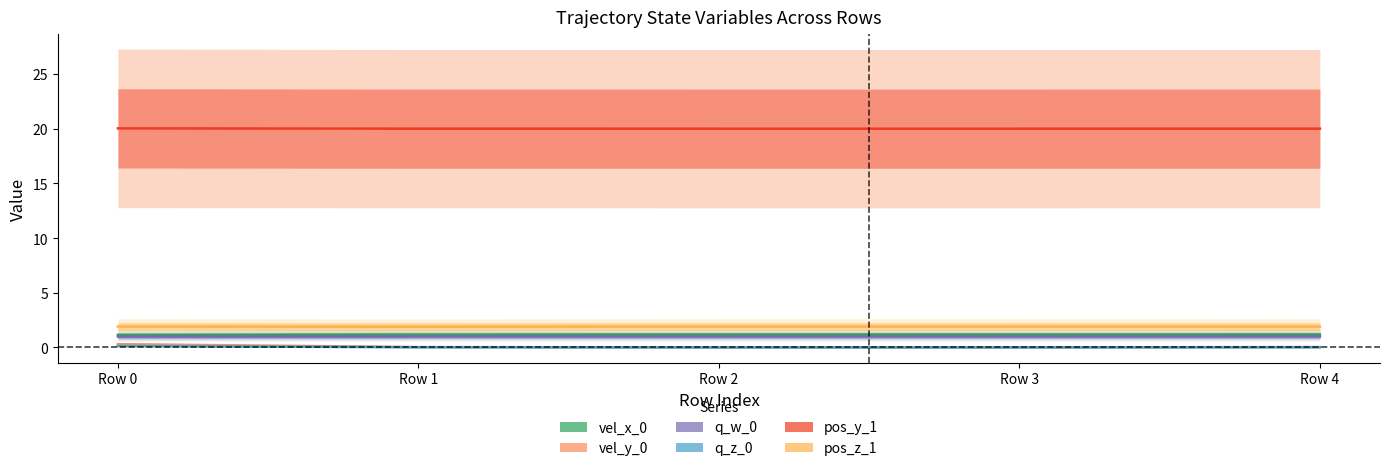

What is the difference between the q_z_0 values at Row 0 and Row 3?

0.1